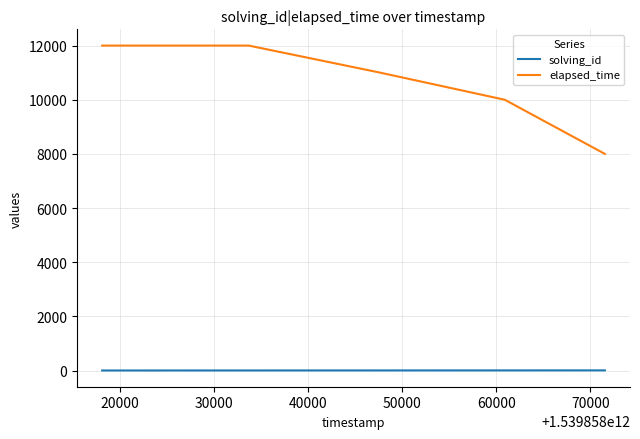

What is the maximum value shown in the chart?

12000